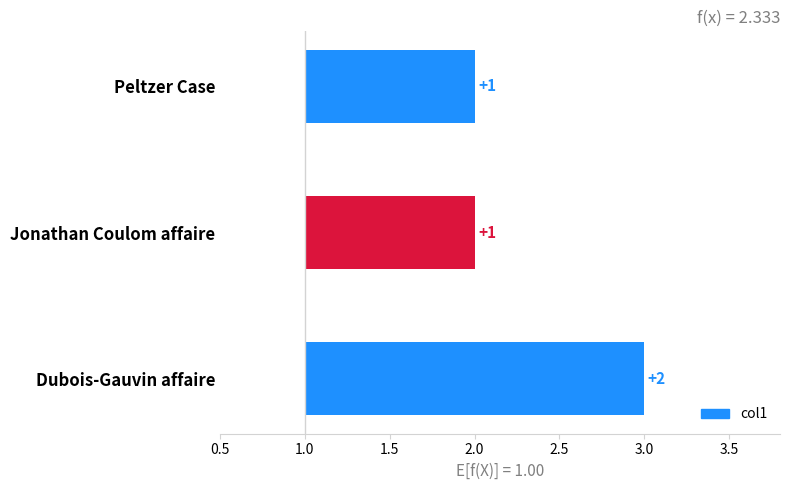

What is the smallest value displayed?

1